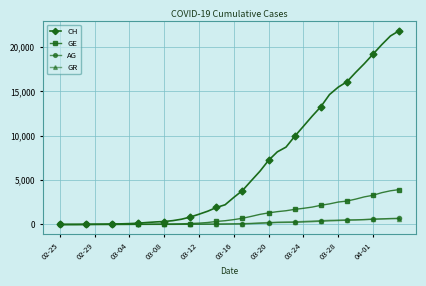

Which series has the widest spread of values?

CH